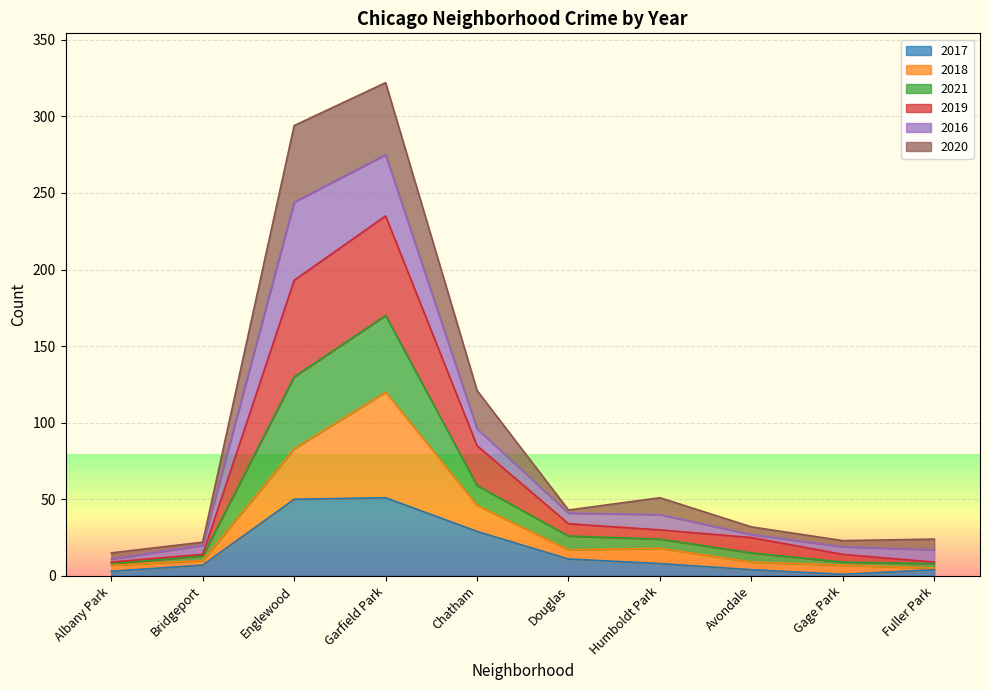

What are all the series names shown in the legend?

2017, 2018, 2021, 2019, 2016, 2020